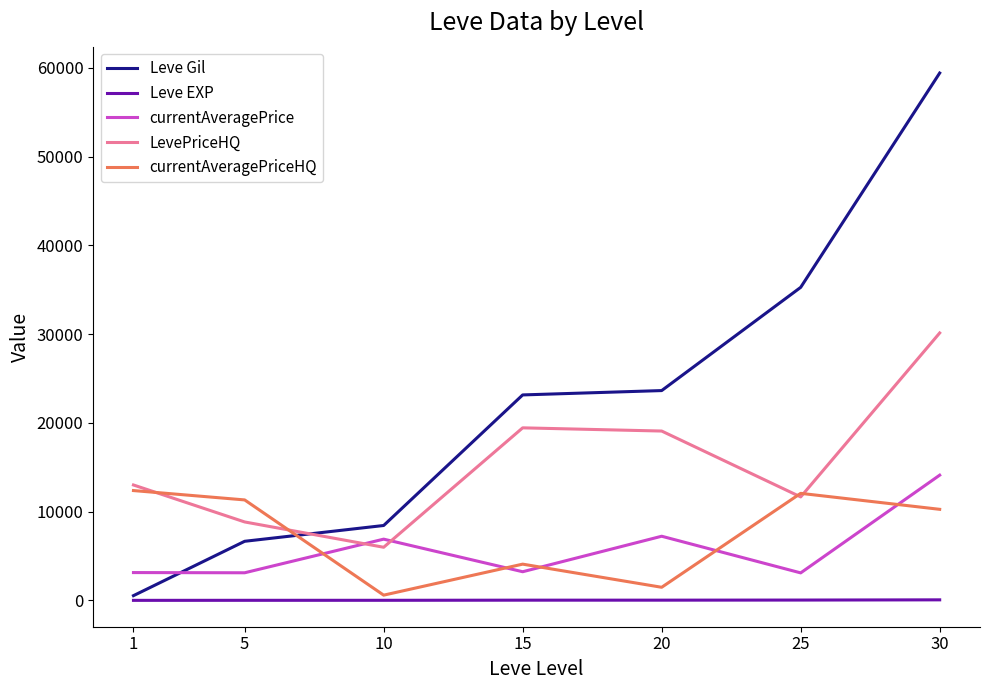

The value of currentAveragePrice at 20 is 11259.9. True or false?

False